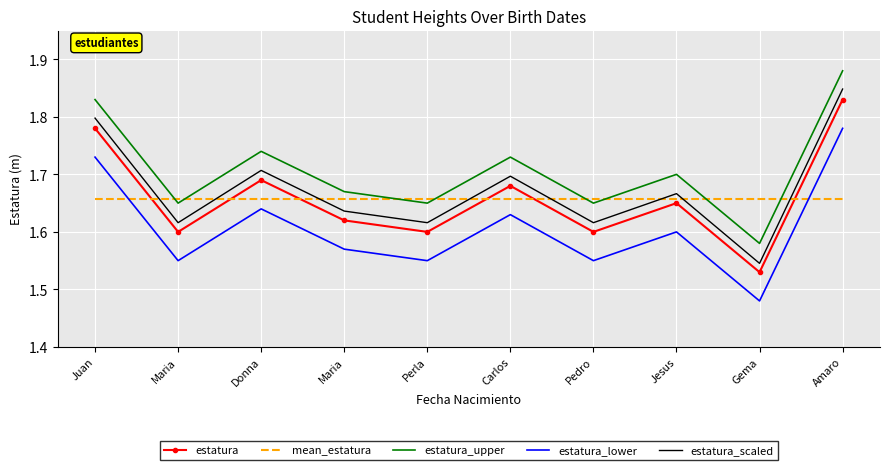

What are all the series names shown in the legend?

estatura, mean_estatura, estatura_upper, estatura_lower, estatura_scaled